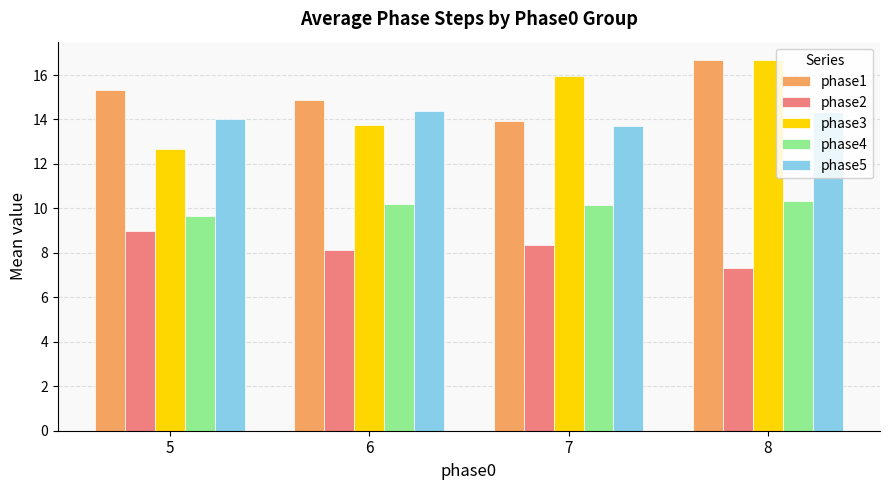

What is the value of the phase1 bar at the 2nd from the left?

14.9